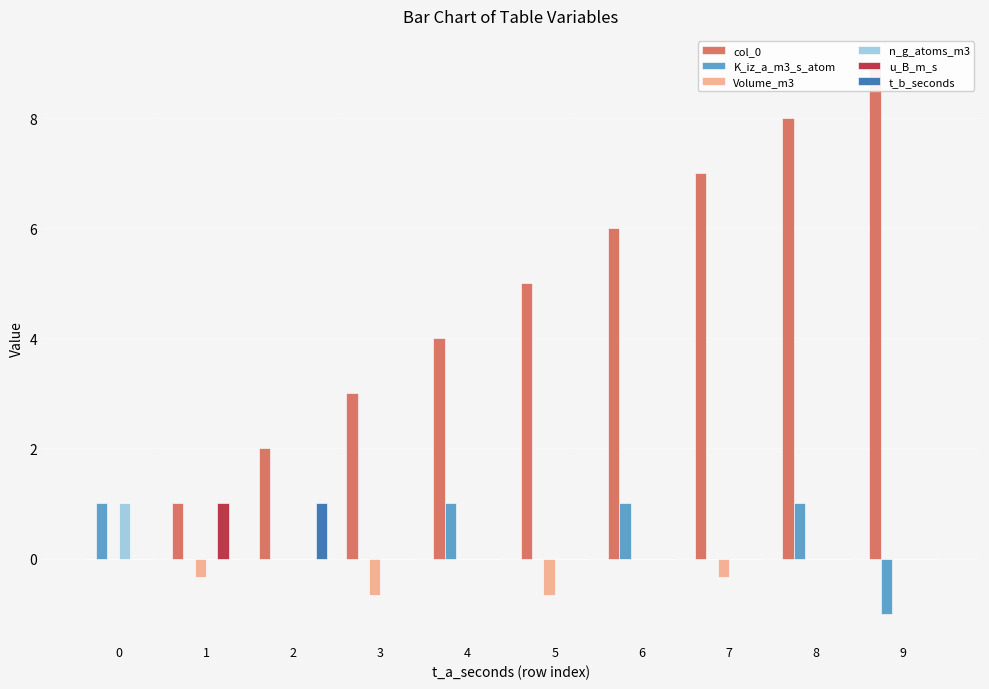

Between 4 and 3, which is larger?

4